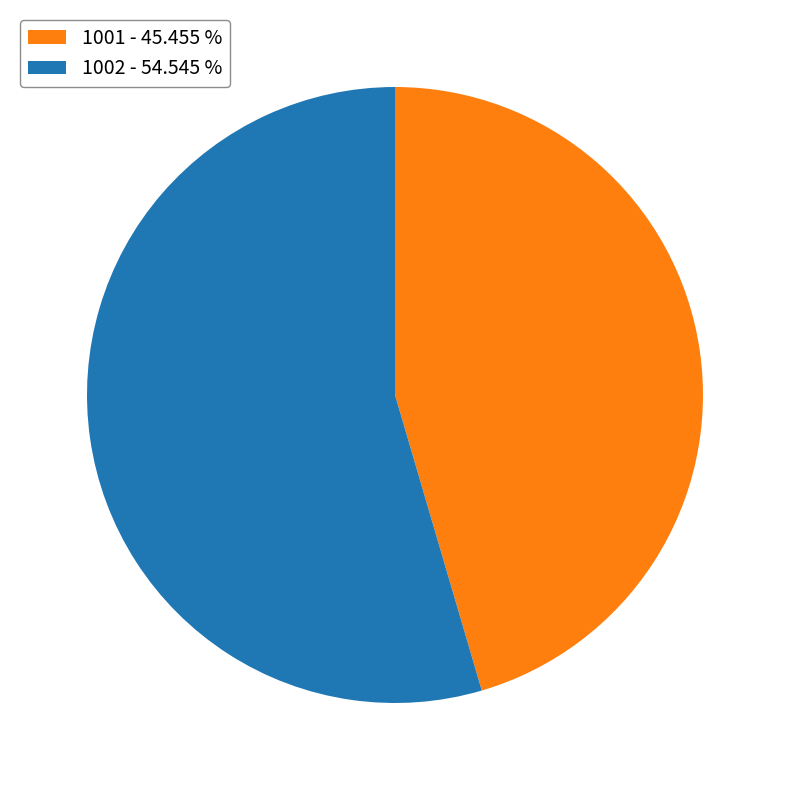

How many segments does this pie chart have?

2